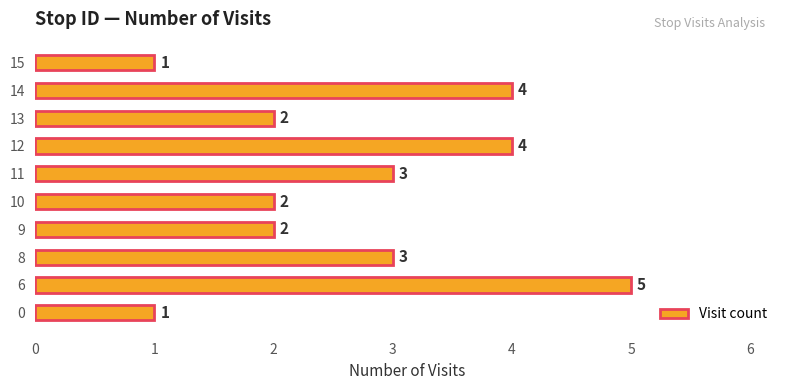

Which category has the highest value across all series?

6